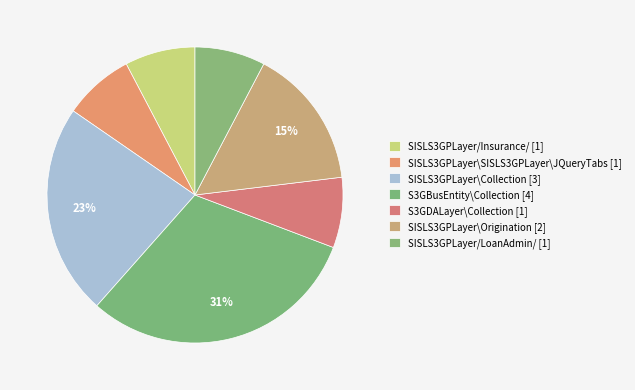

To the nearest percent, what portion does SISLS3GPLayer\Collection represent?

23%